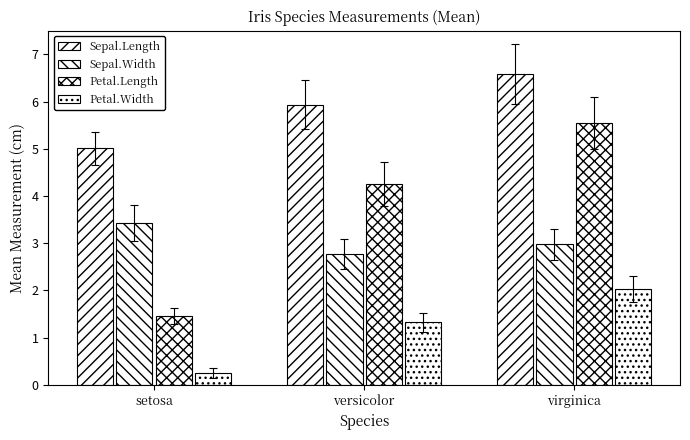

Which series has the largest range (max minus min)?

Petal.Length